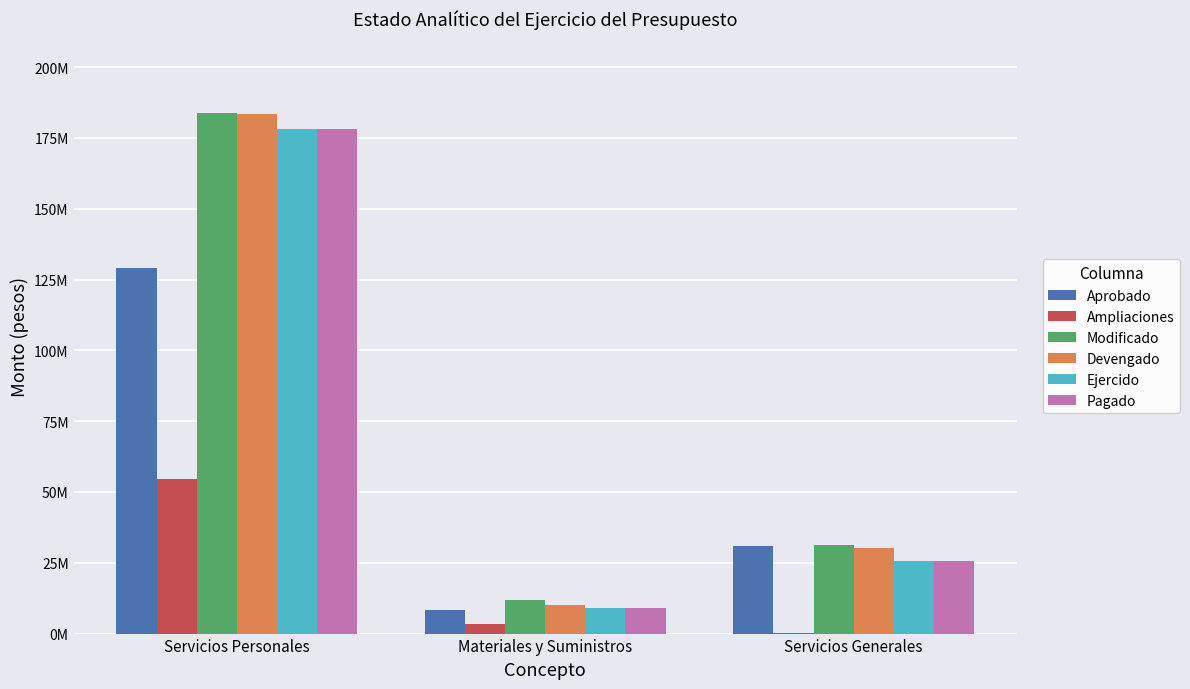

At Servicios Generales, list the series in order from largest to smallest.

Modificado, Aprobado, Devengado, Ejercido, Pagado, Ampliaciones